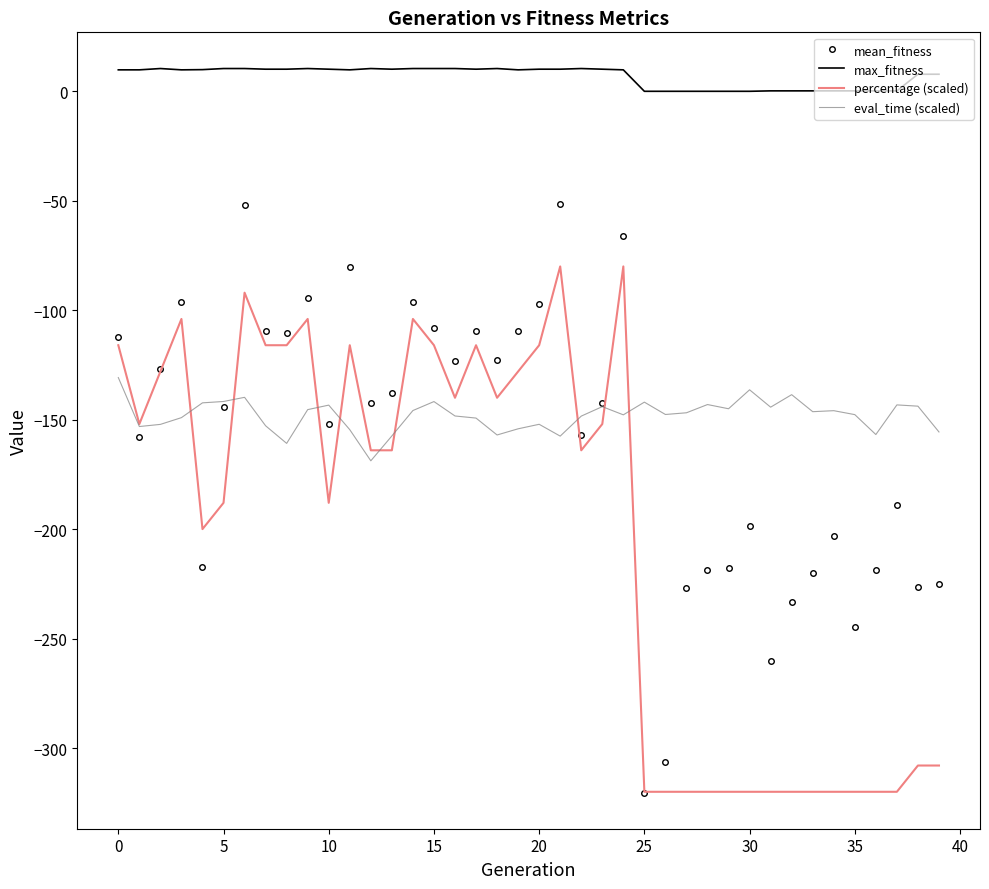

True or false: eval_time (scaled) and max_fitness intersect in this chart.

False